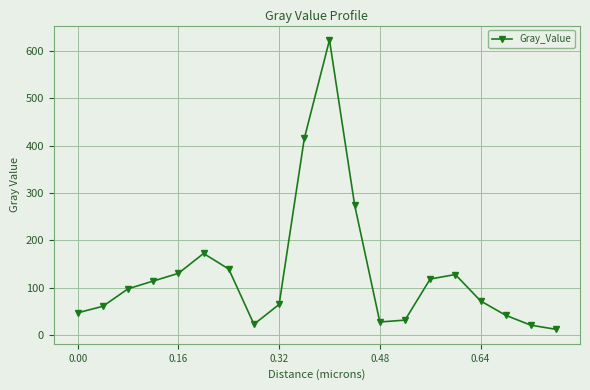

How many values are below 97?

10